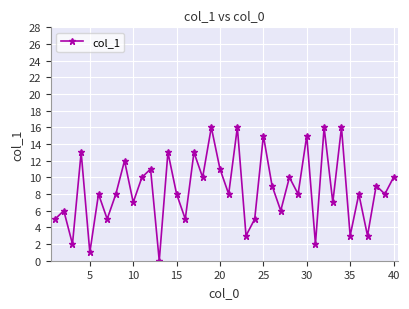

What is the greatest value displayed?

16